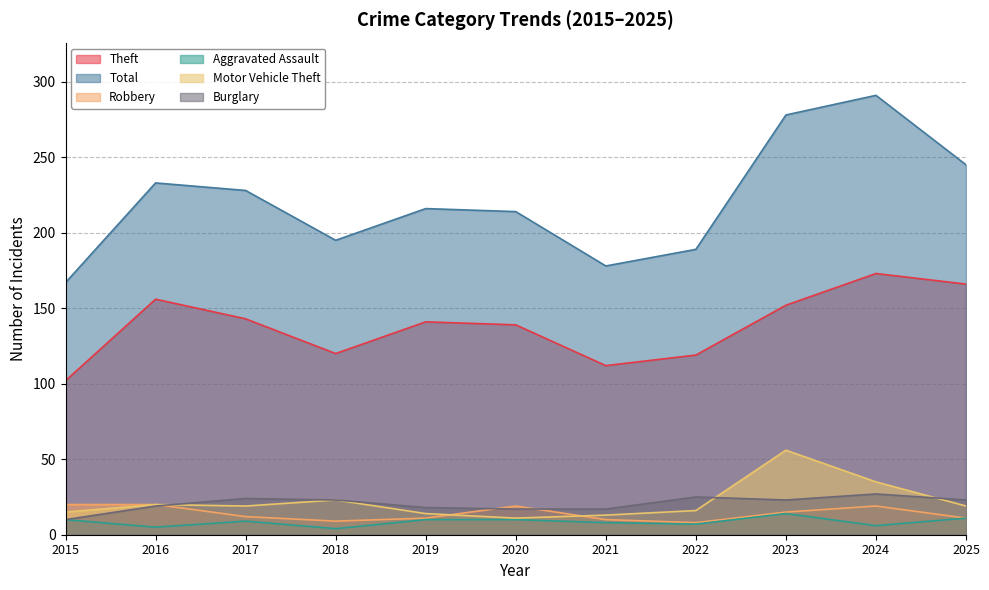

The value of Burglary at 2018 is 23. True or false?

True